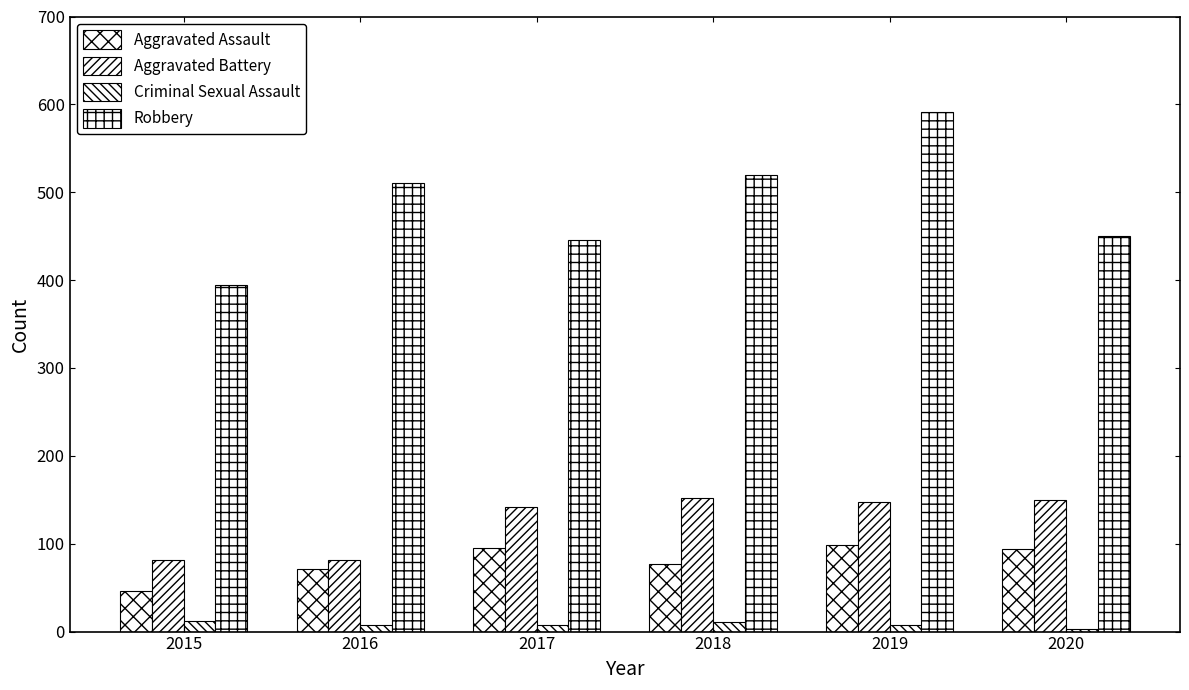

How many data points does each series have?

6